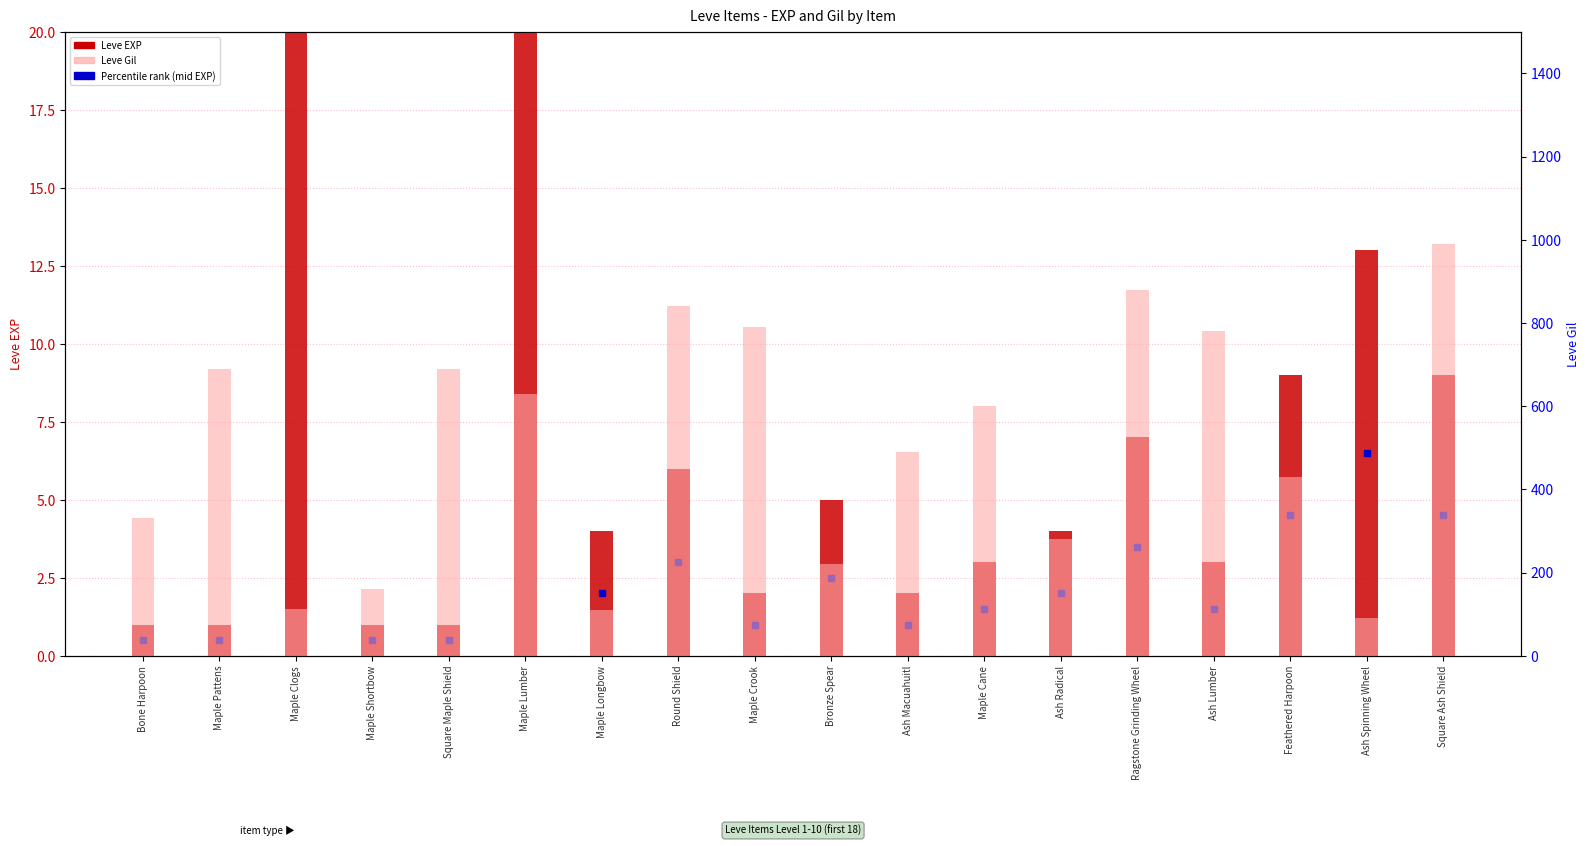

What is the smallest value displayed?

1